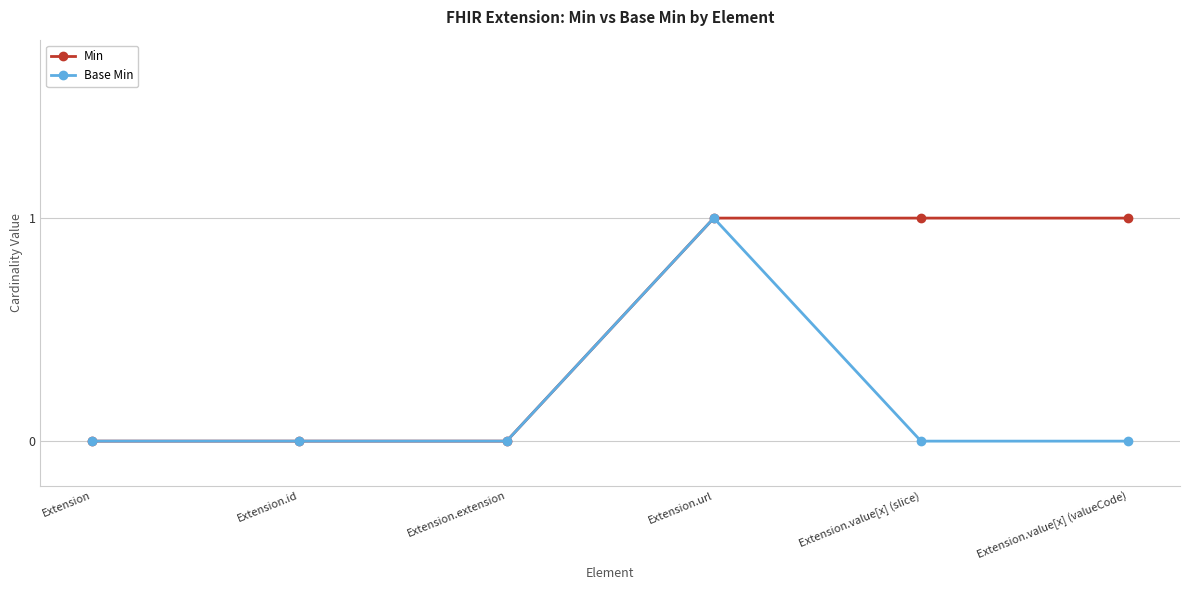

At Extension.value[x] (slice), list the series in order from largest to smallest.

Min, Base Min